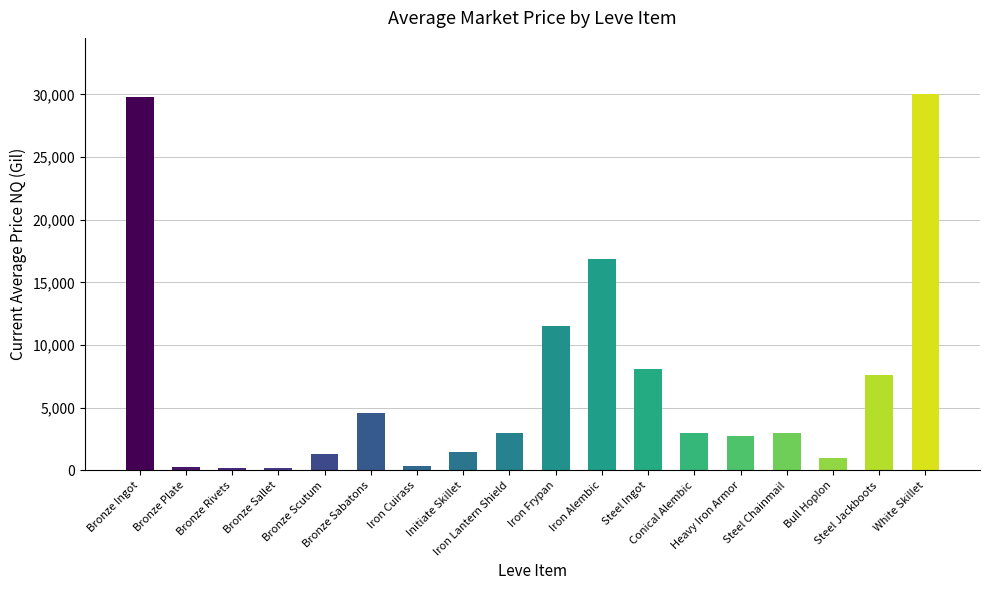

How many bars are there in total?

18